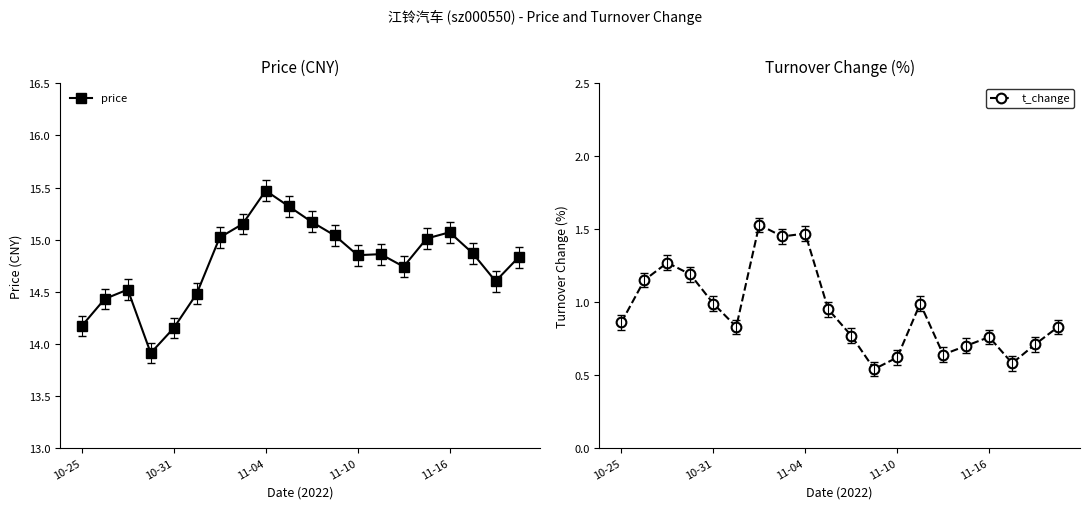

What is the sum of all price values?

295.7